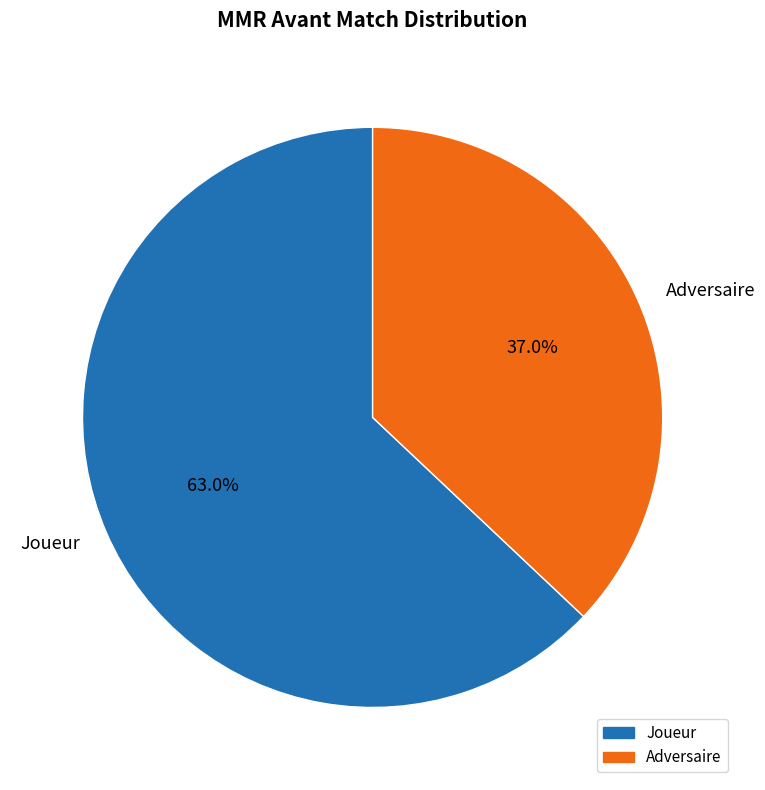

Between Adversaire and Joueur, which is larger?

Joueur